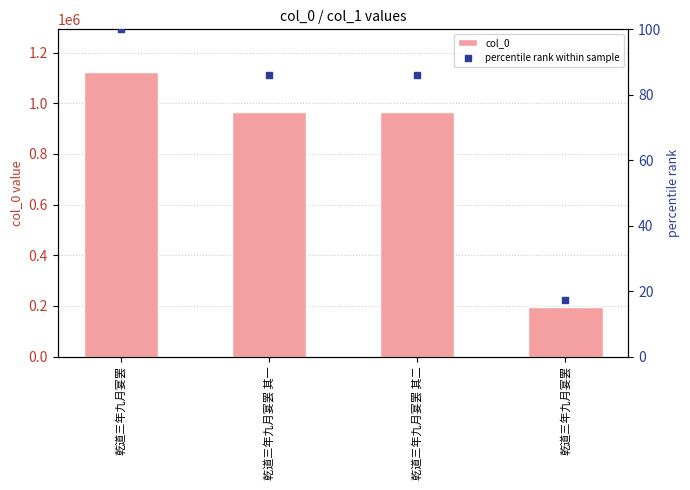

At how many categories does at least one series exceed 373902?

3